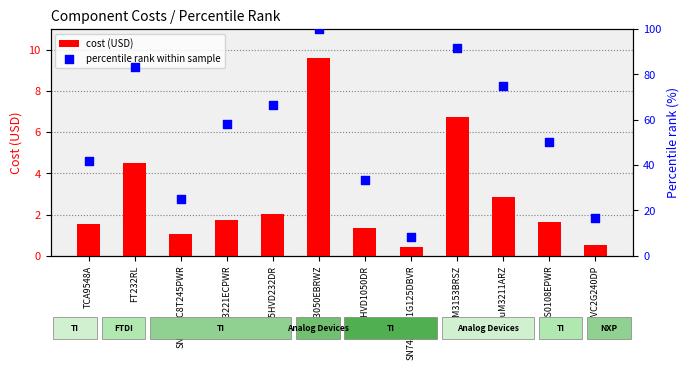

Is the value of cost (USD) at ADM3050EBRWZ greater than the value of percentile rank within sample at ADuM3211ARZ?

No